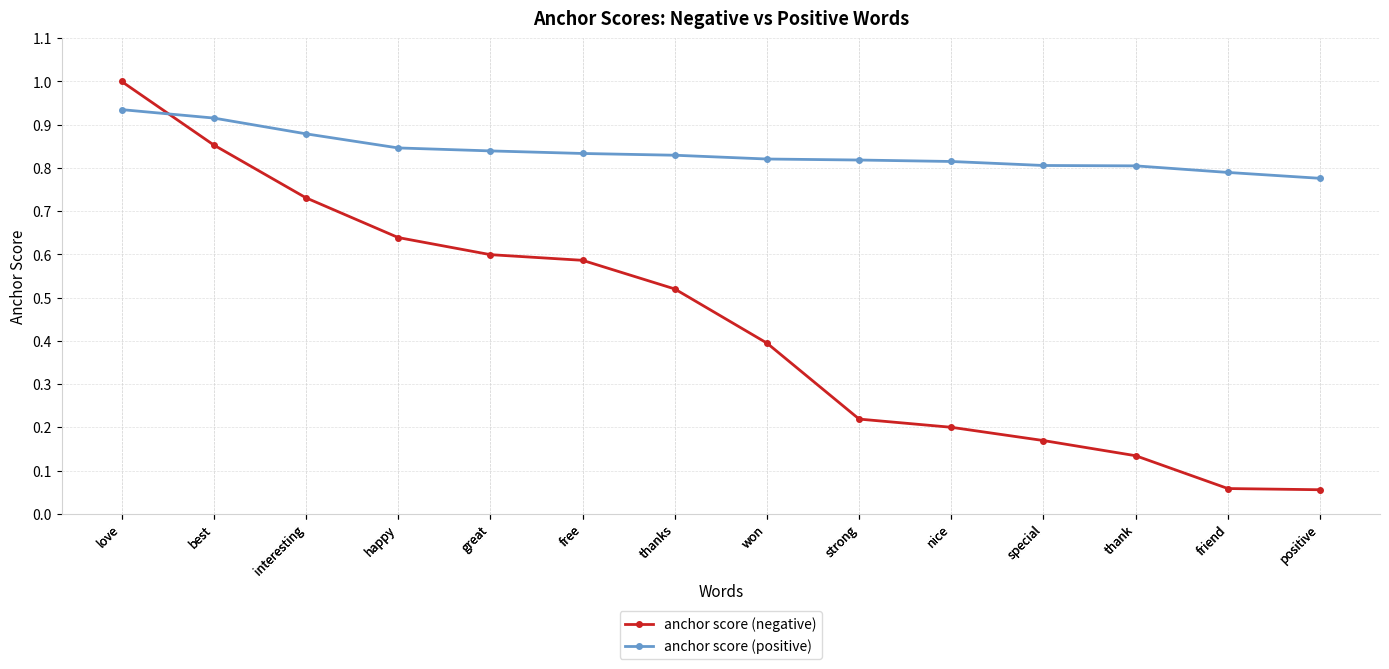

After their last crossing, which series has the higher values: anchor score (negative) or anchor score (positive)?

anchor score (positive)